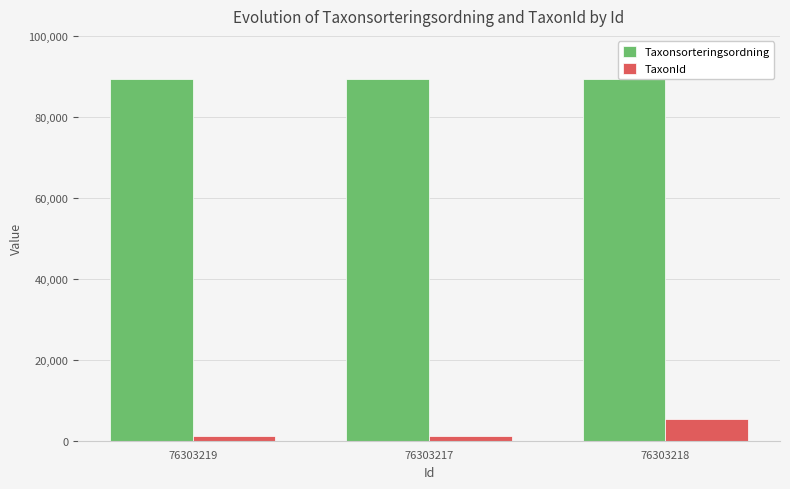

True or false: TaxonId has a value of 8719 at 76303218.

False